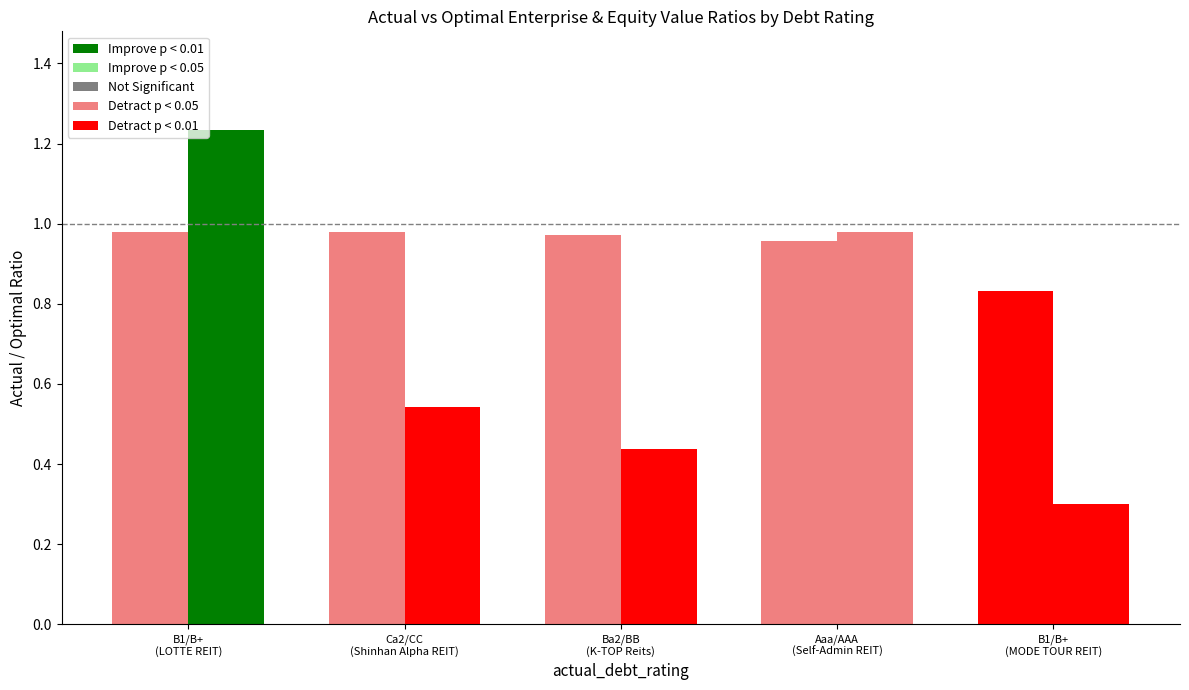

How many data points does each series have?

5